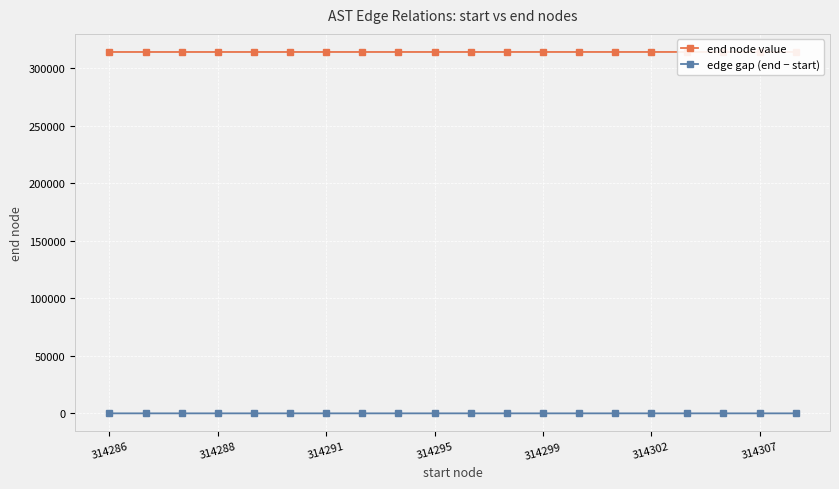

True or false: edge gap (end − start) has a value of 1 at 314299.

True